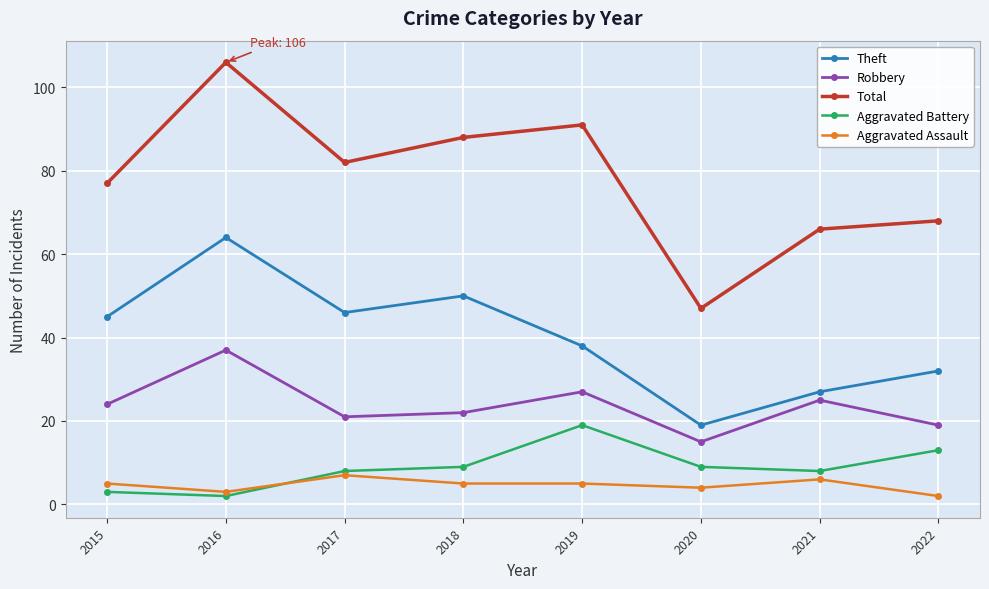

Read the Theft value at 2015.

45